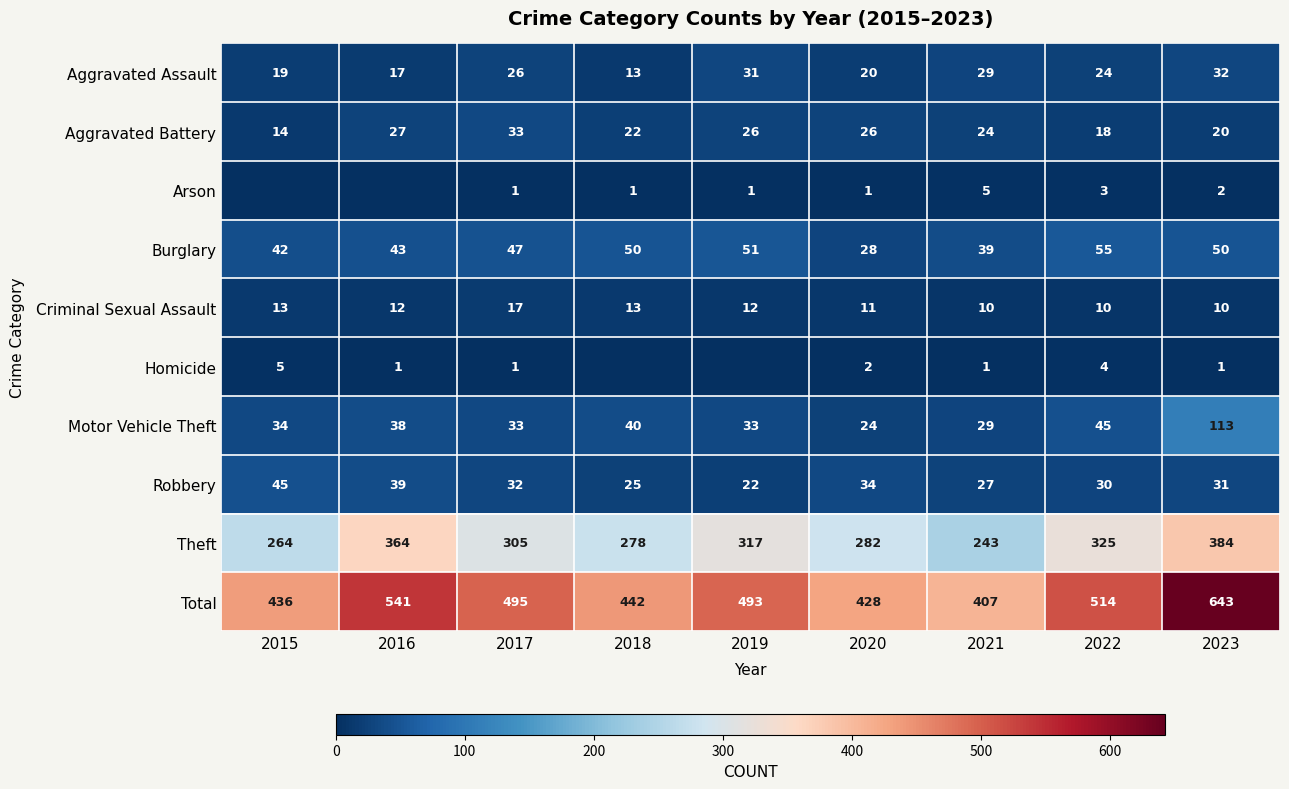

The Total series shows 90 at 2021. True or false?

False